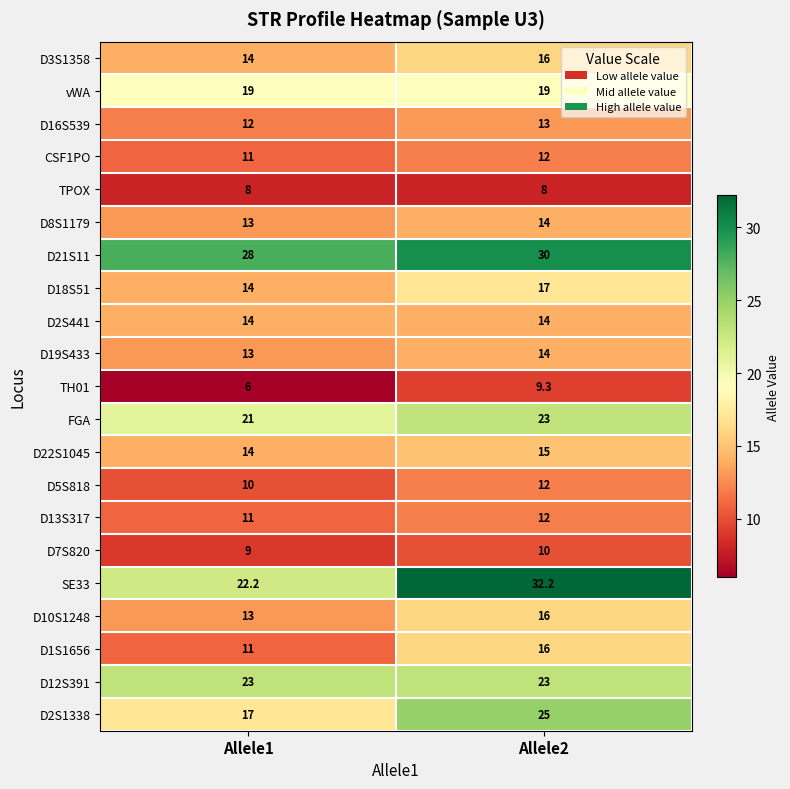

Which category has the highest value across all series?

Allele2